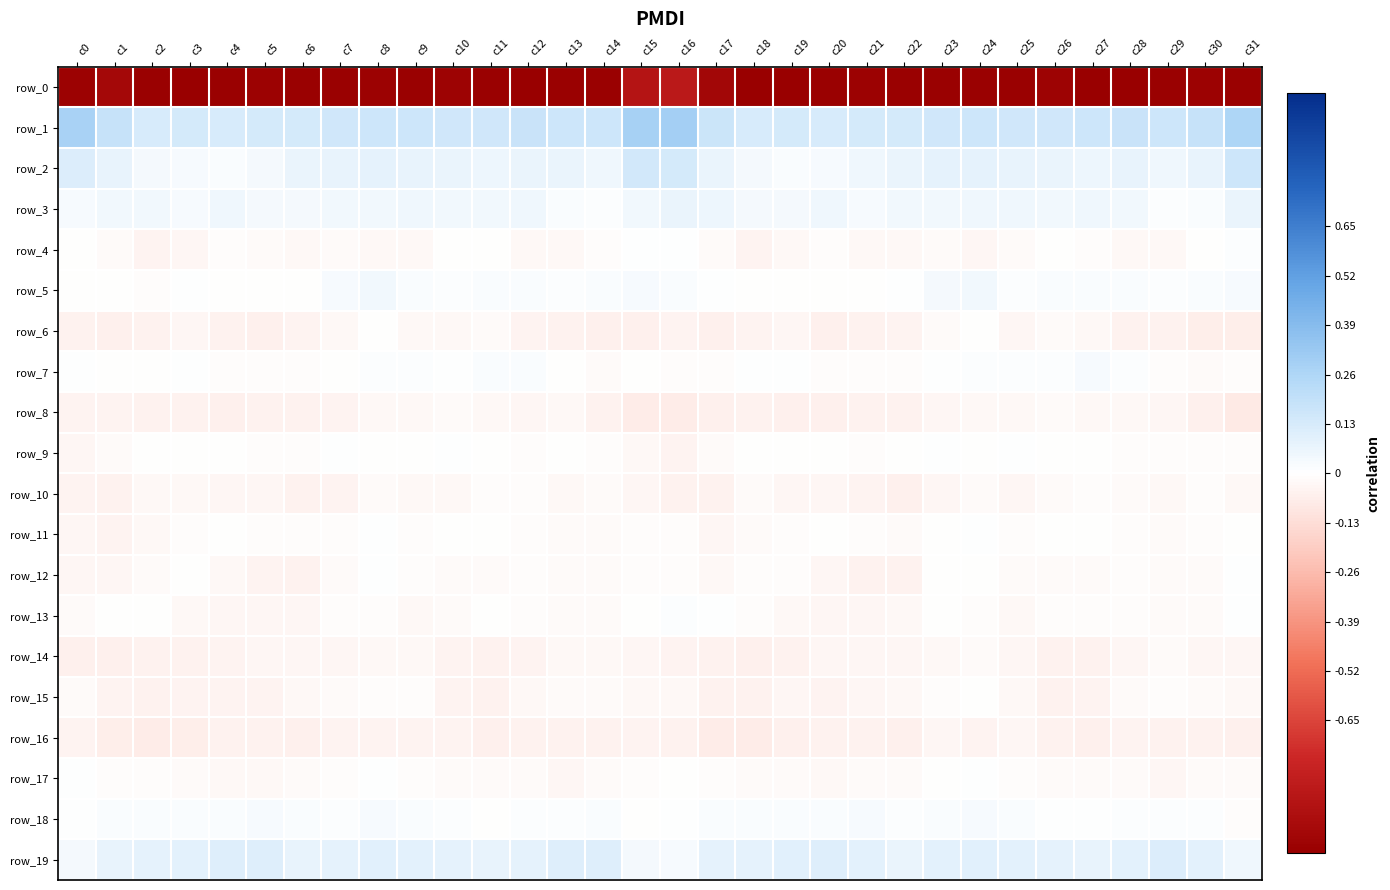

Count the number of data series in this chart.

20